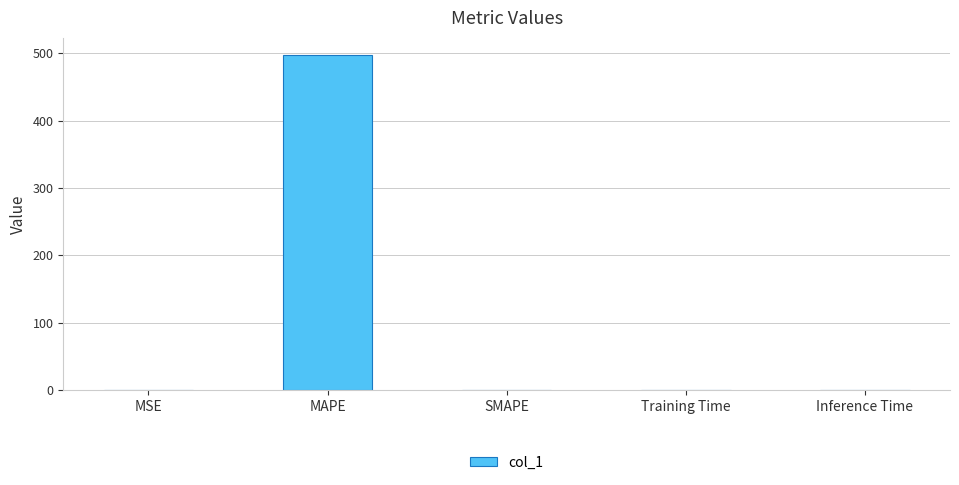

What is the average value?

99.7